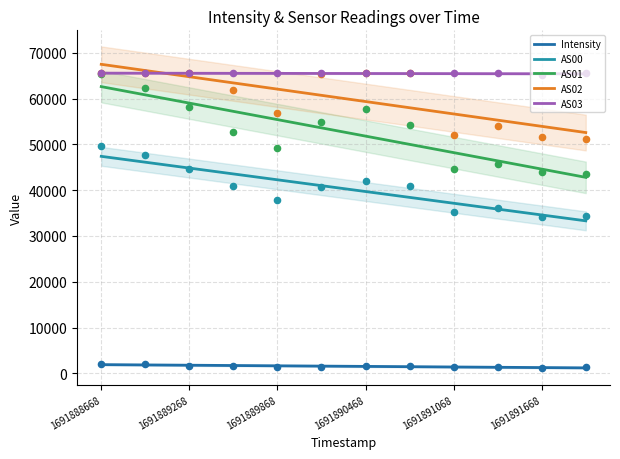

Which series contains the lowest Y value?

Intensity